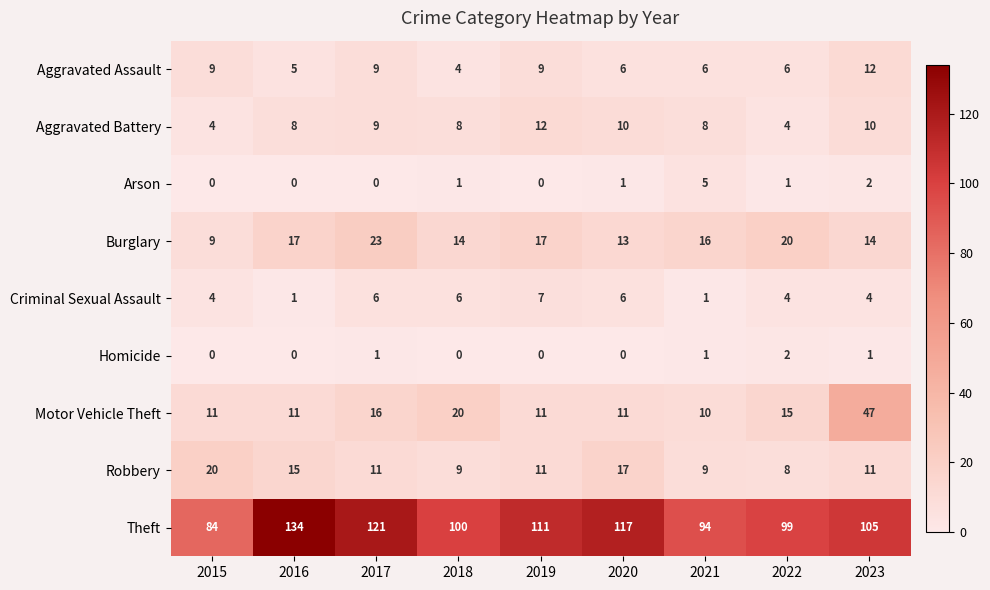

Where does the Burglary series first go above 16?

2016